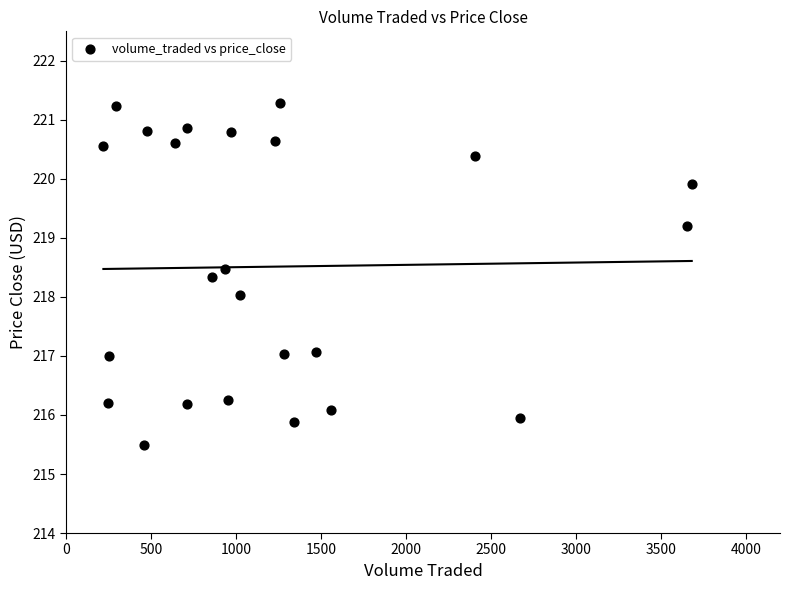

What is the range of Y values (max minus min)?

5.8